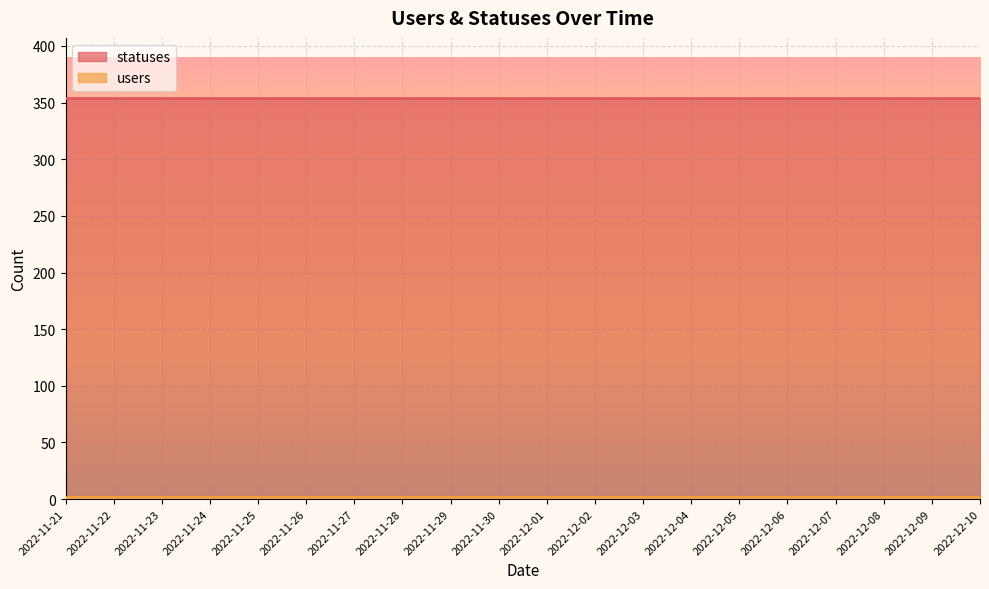

What is the value of the users point at the 6th from the left?

2